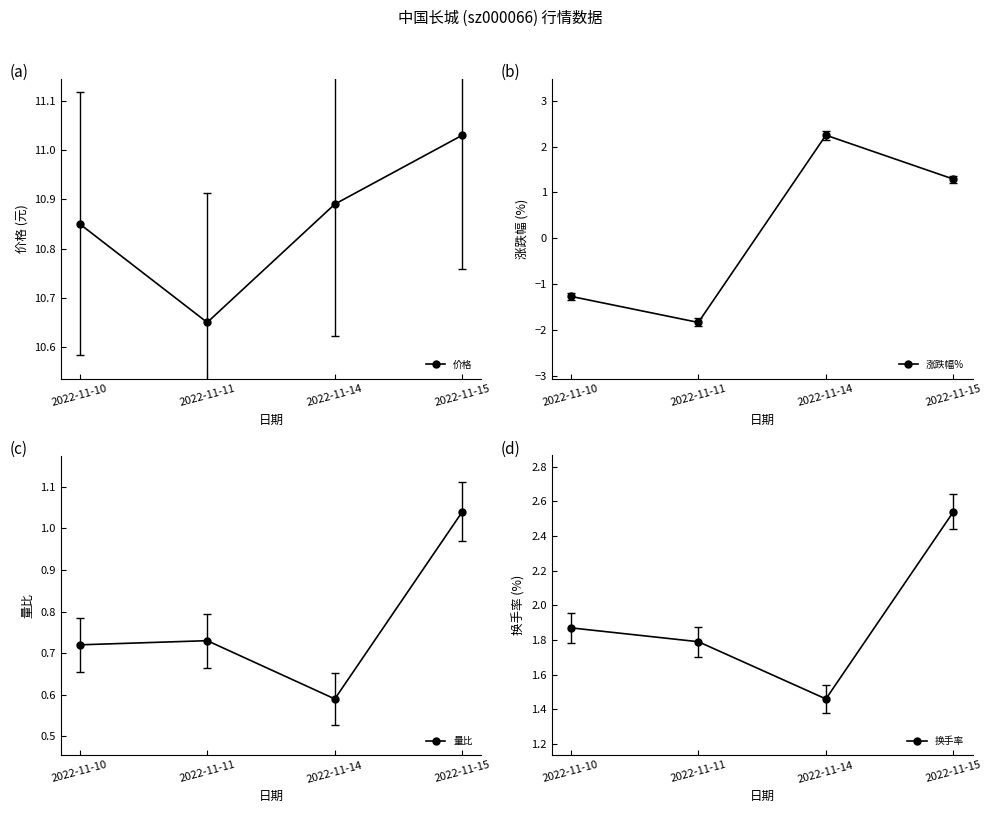

Where do 涨跌幅% and 量比 first cross each other?

2022-11-11 and 2022-11-14